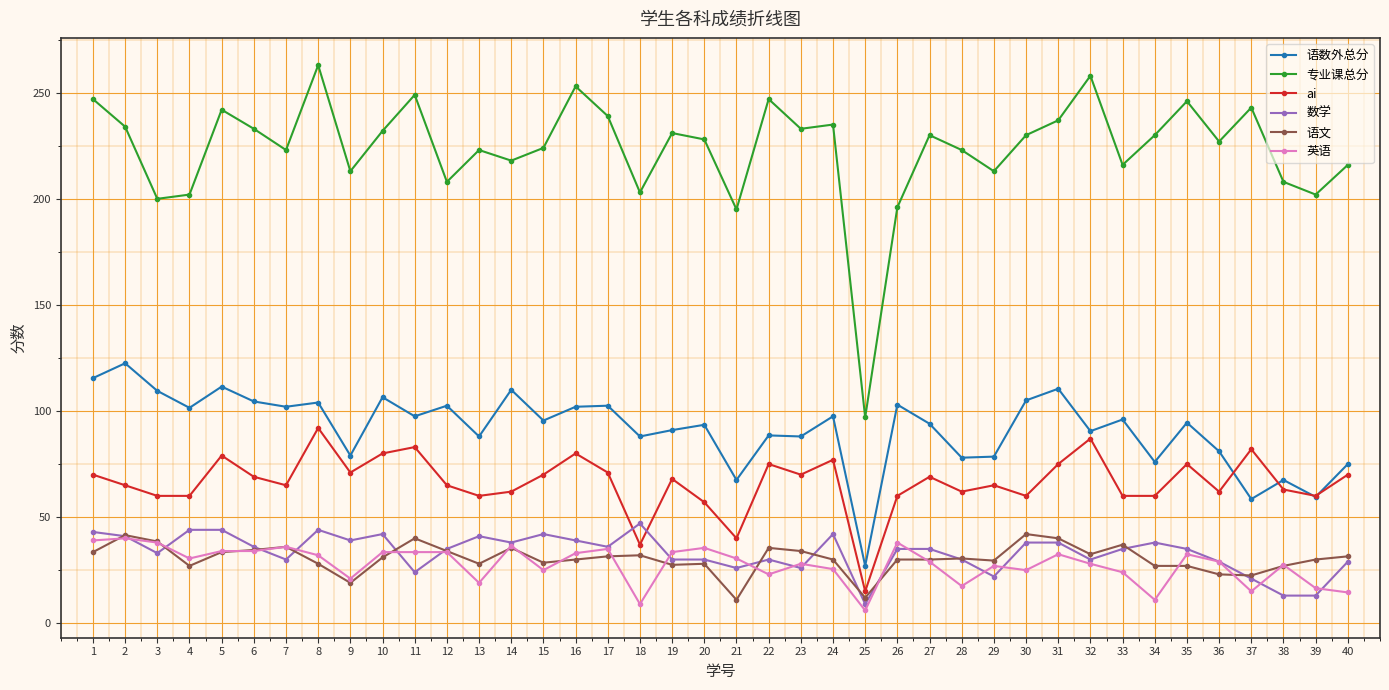

At which category is the sum across all series the highest?

8